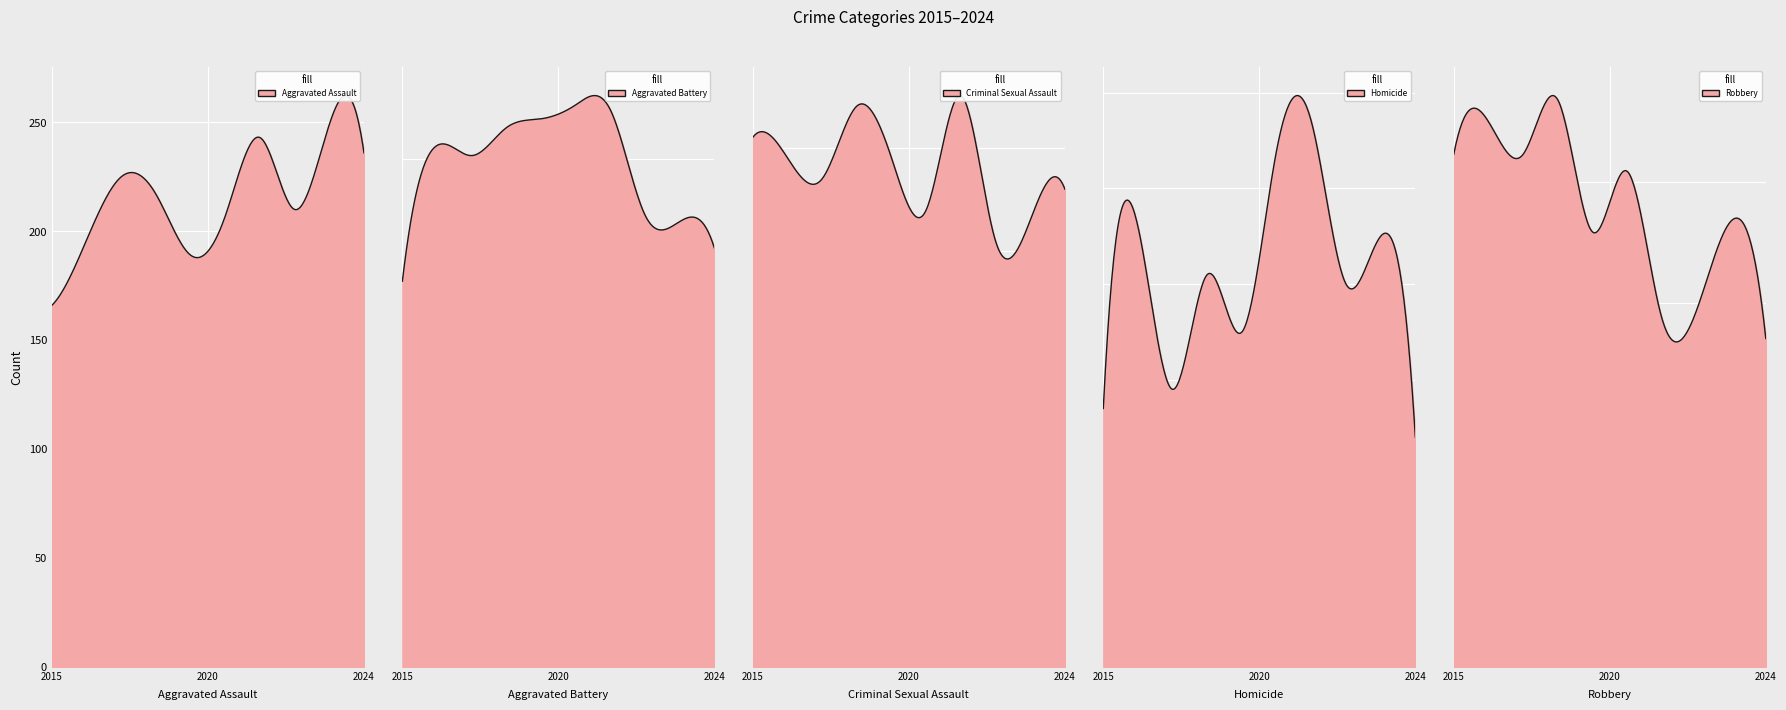

True or false: Aggravated Assault and Homicide intersect in this chart.

False